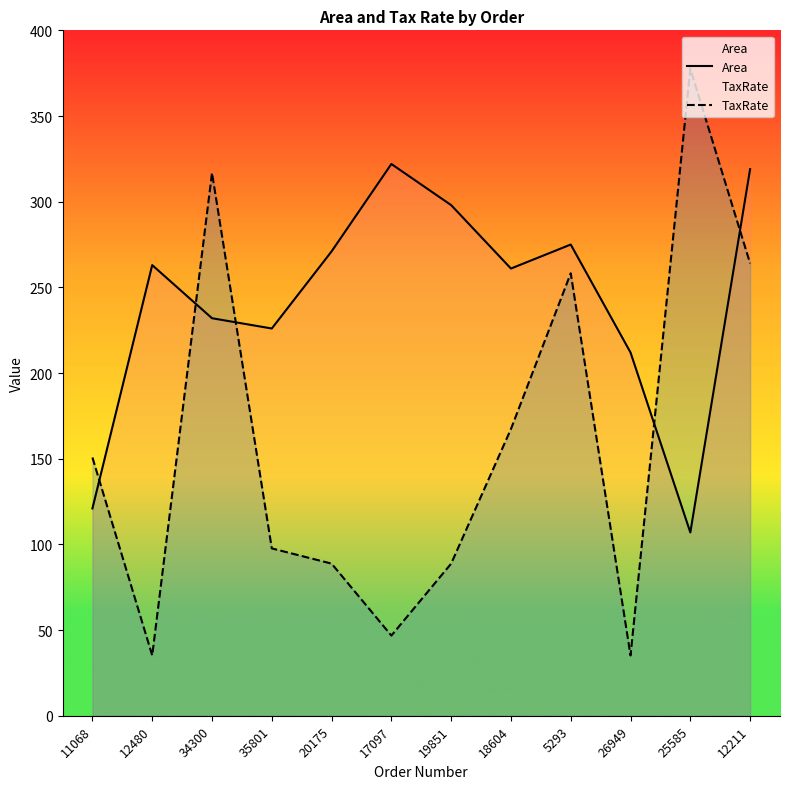

What is the value of the TaxRate point at the 2nd from the left?

35.2